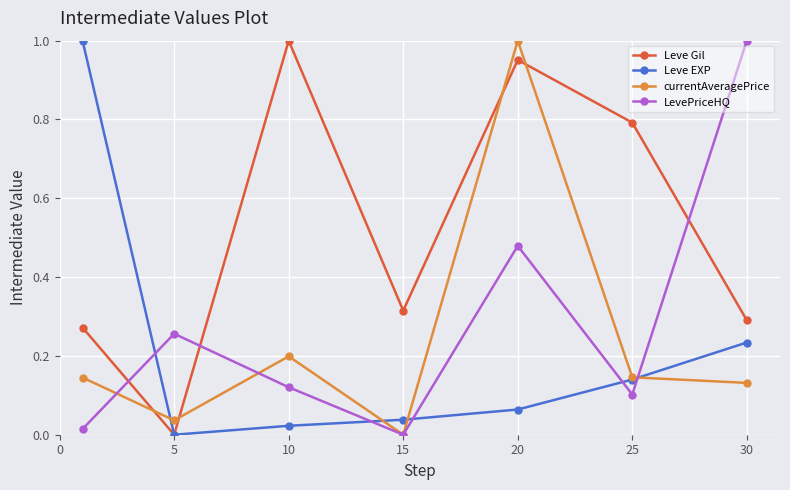

How many interior local peaks does the Leve Gil series have?

2